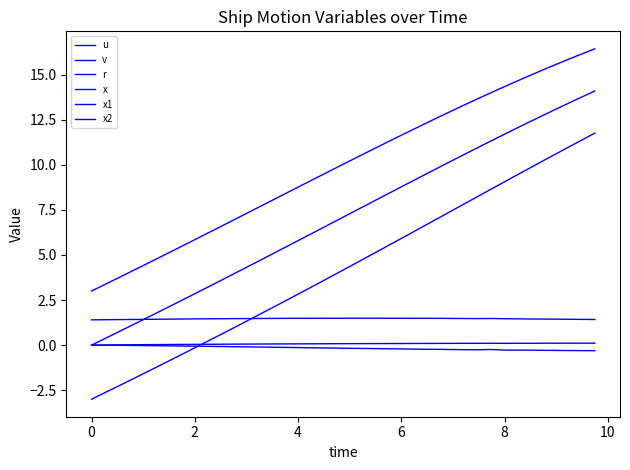

Which series has the largest total across all categories?

x1